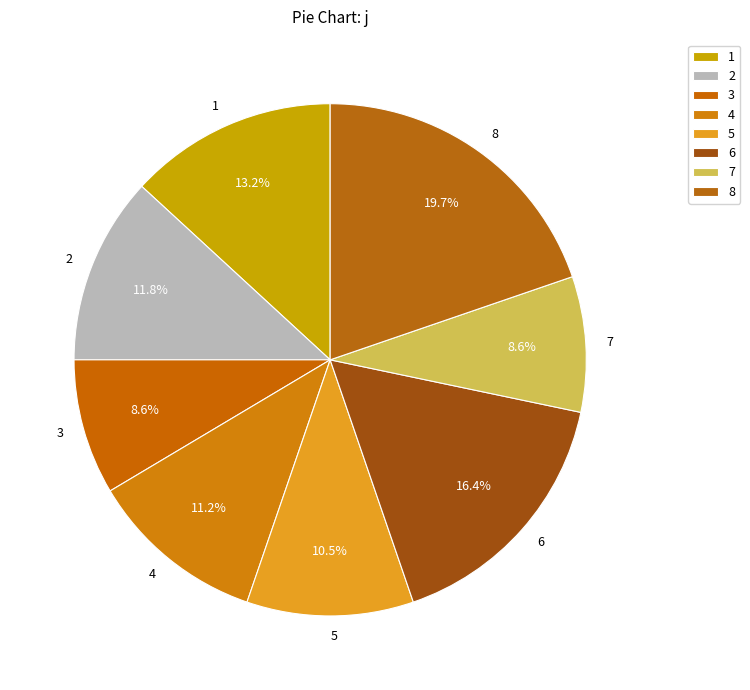

To the nearest percent, what is the average slice percentage?

12%